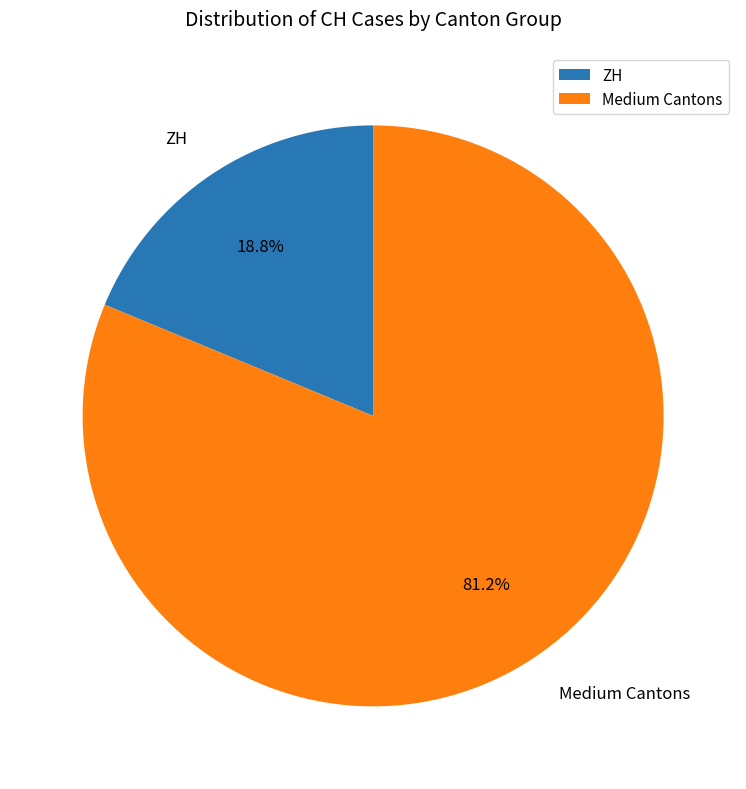

Which category has the smallest portion of the pie?

ZH